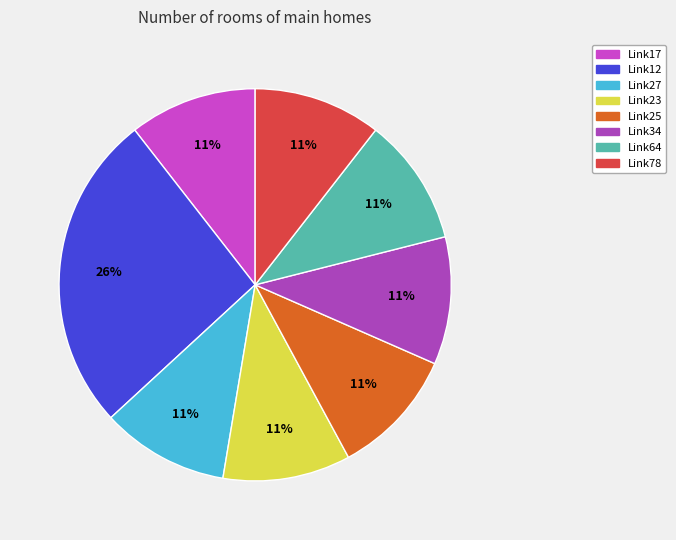

What percentage do Link12 and Link23 together represent?

36.8%